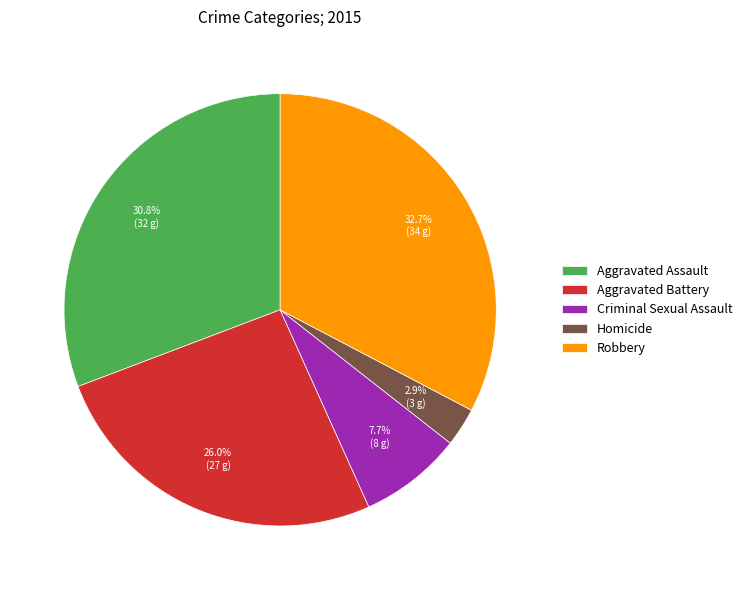

True or false: Homicide accounts for 10% of the total.

False